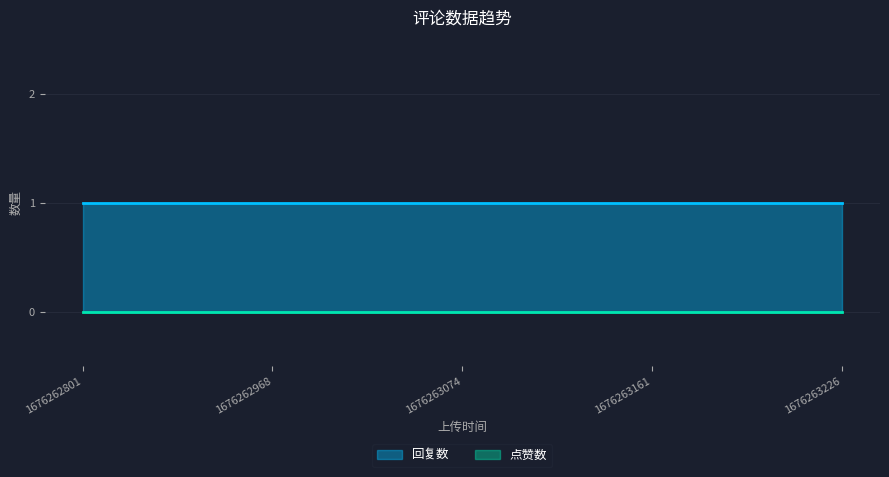

At 1676263226, list the series in order from largest to smallest.

回复数, 点赞数